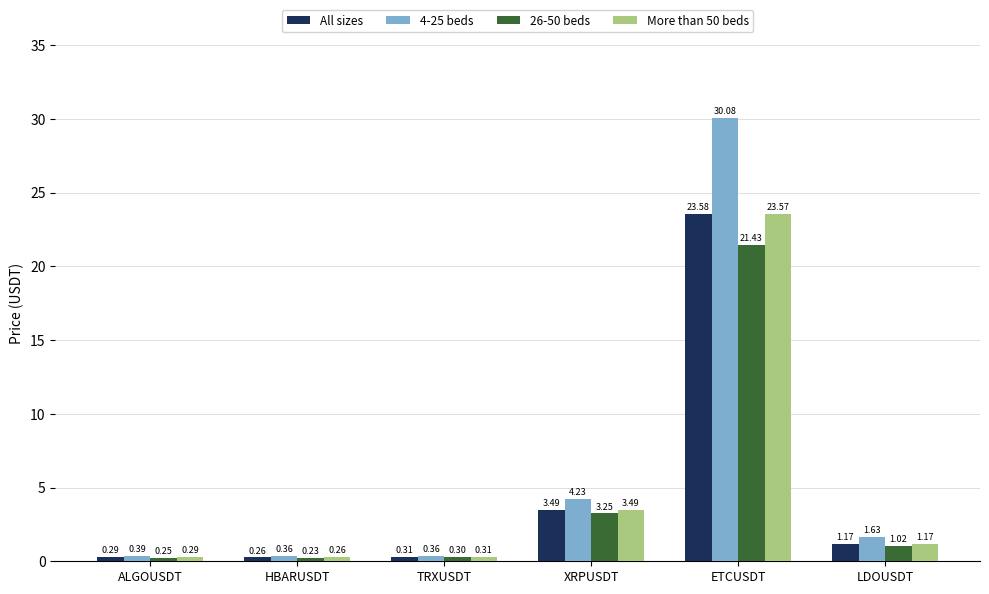

Which category has the highest value across all series?

ETCUSDT